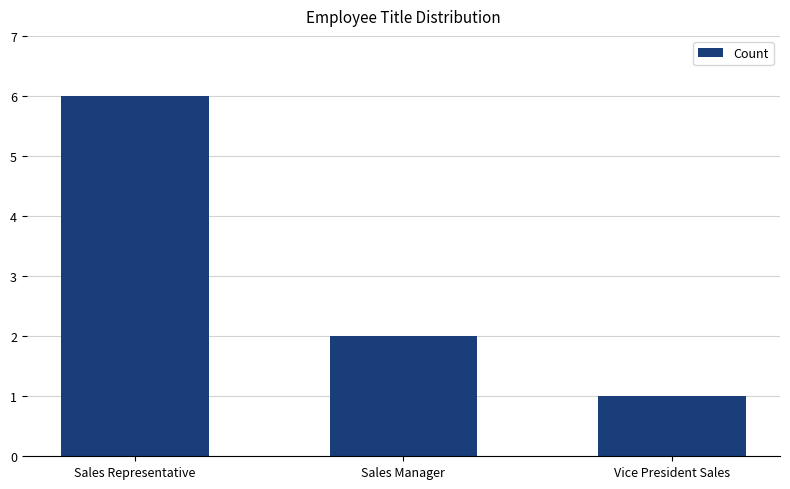

What is the label of the 2nd bar from the right?

Sales Manager